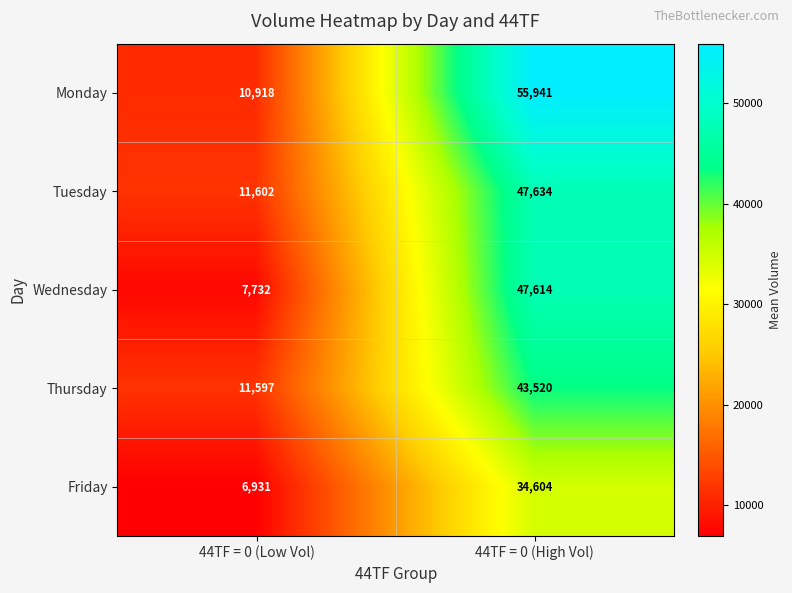

The Tuesday series shows 47634 at 44TF = 0 (High Vol). True or false?

True